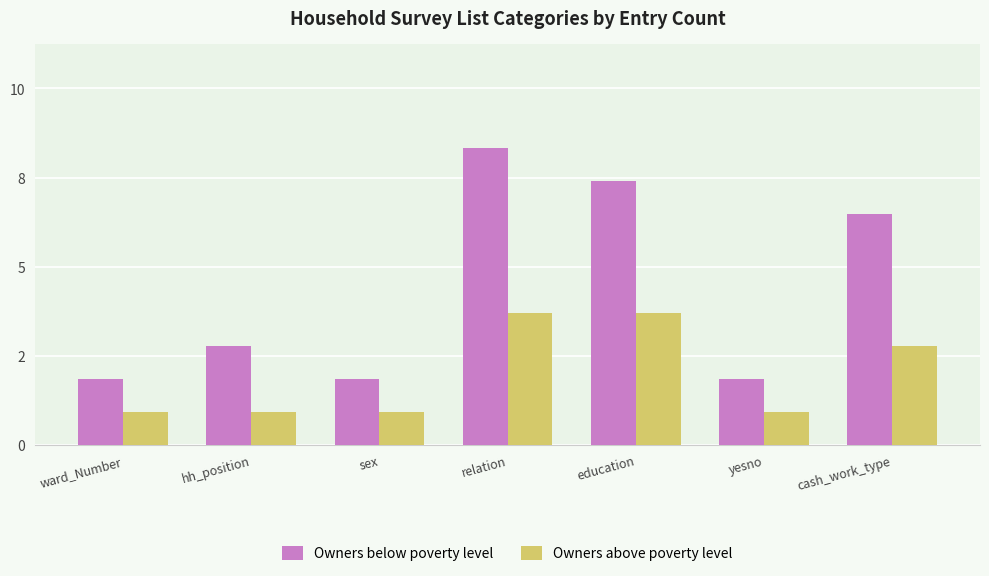

Does the chart contain stacked bars?

No